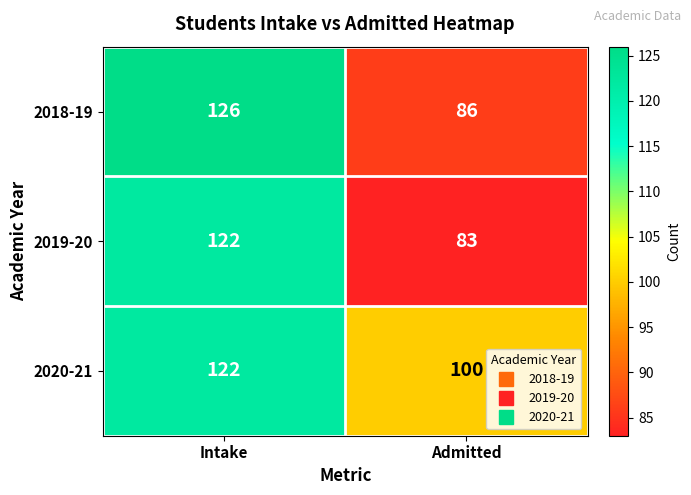

What is the minimum value for 2018-19?

86